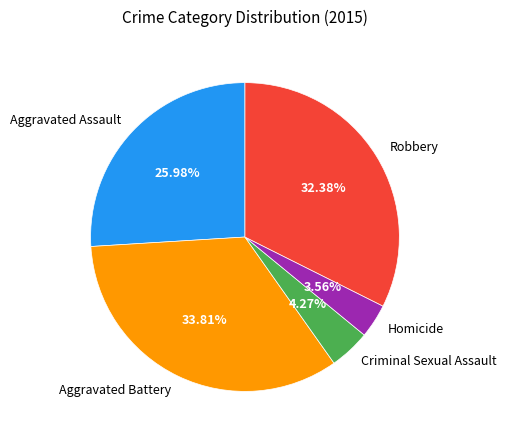

Which has a higher value, Aggravated Battery or Aggravated Assault?

Aggravated Battery